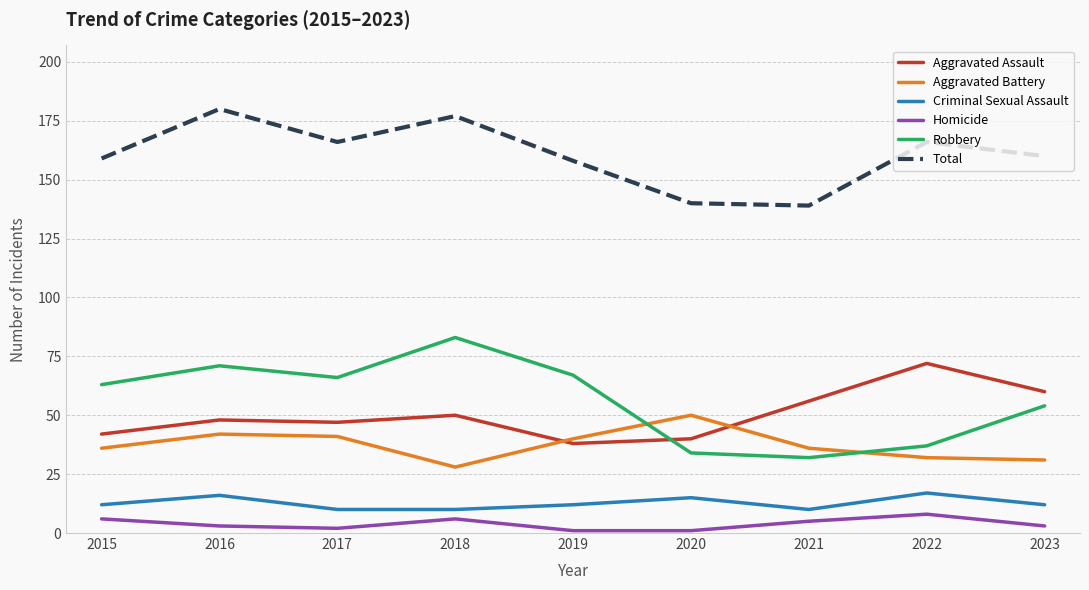

Is it true that Robbery equals 47 at 2020?

False